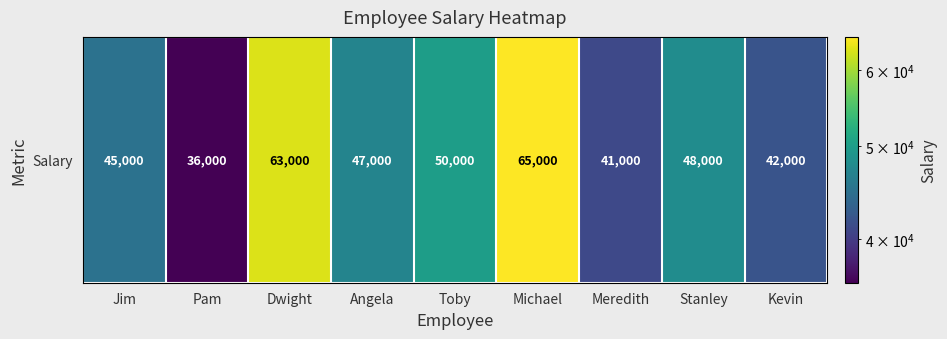

Reading left to right, list all the values displayed in this chart.

Jim=45000	Pam=36000	Dwight=63000	Angela=47000	Toby=50000	Michael=65000	Meredith=41000	Stanley=48000	Kevin=42000